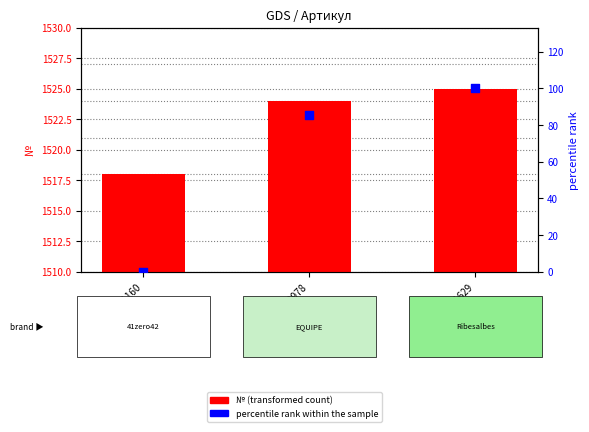

What is the total value across all series at 00-00079978?

1609.7